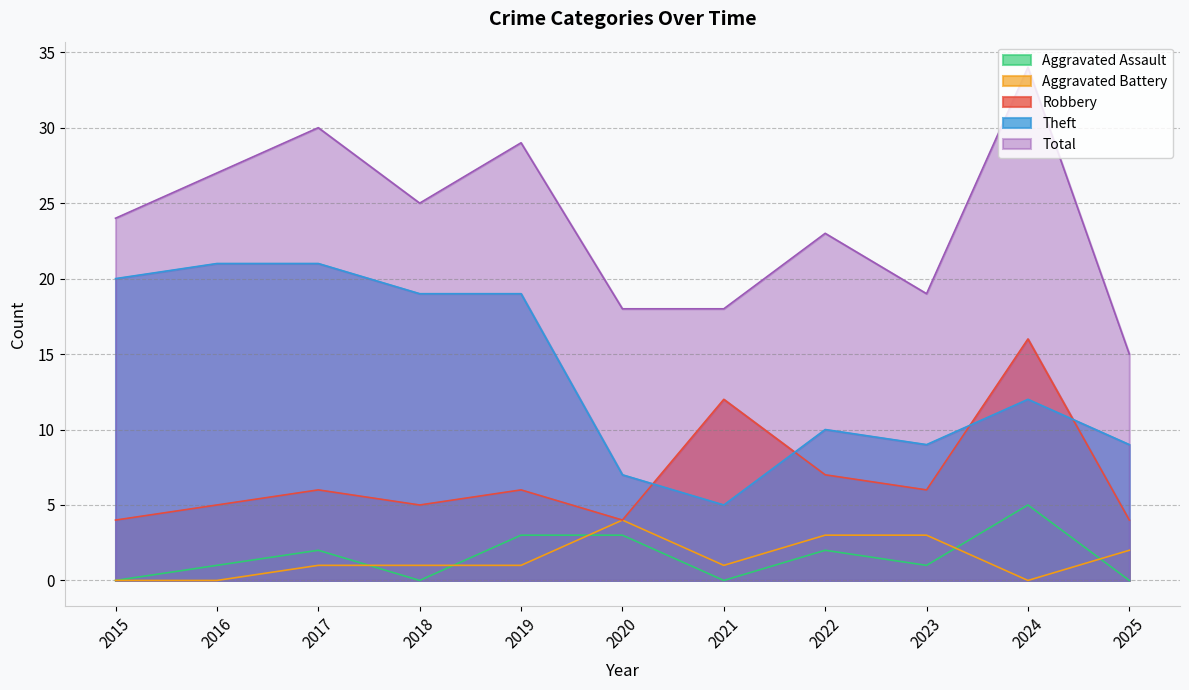

True or false: Aggravated Battery has a value of 3 at 2023.

True